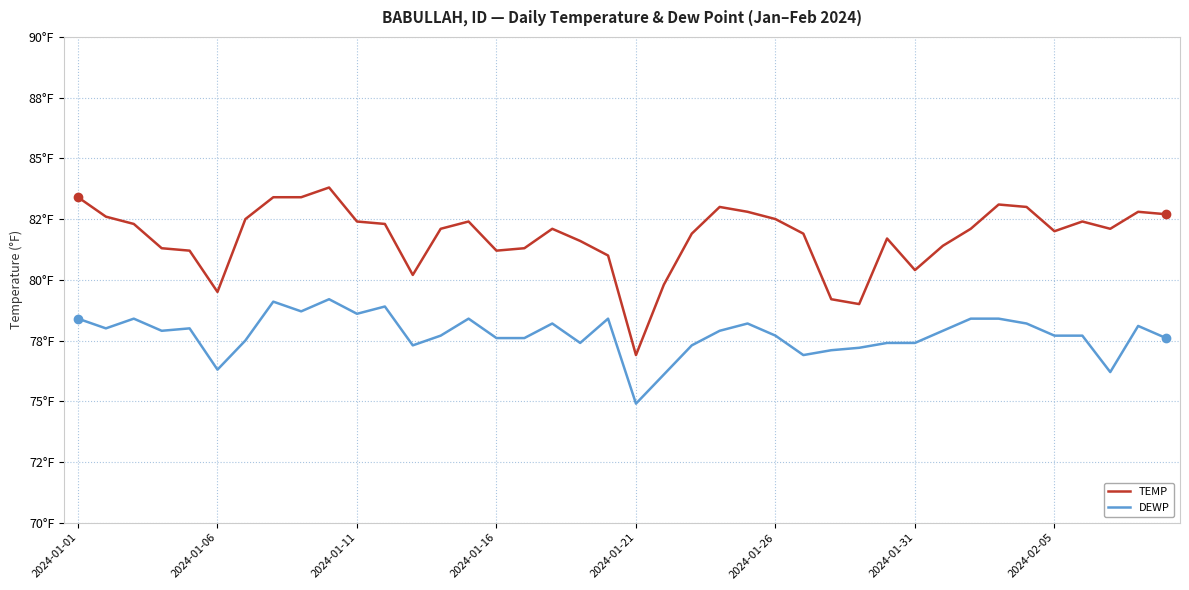

Which category has the lowest value across all series?

2024-01-21